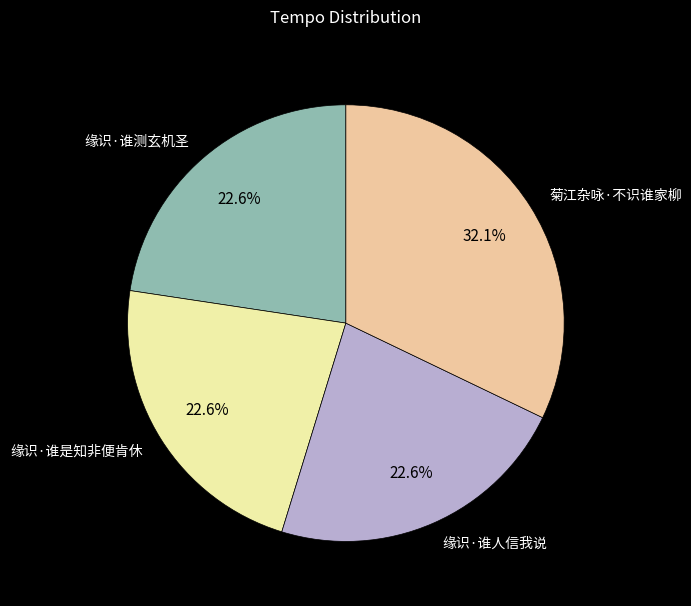

What portion of the pie excludes 缘识·谁测玄机圣?

77.4%